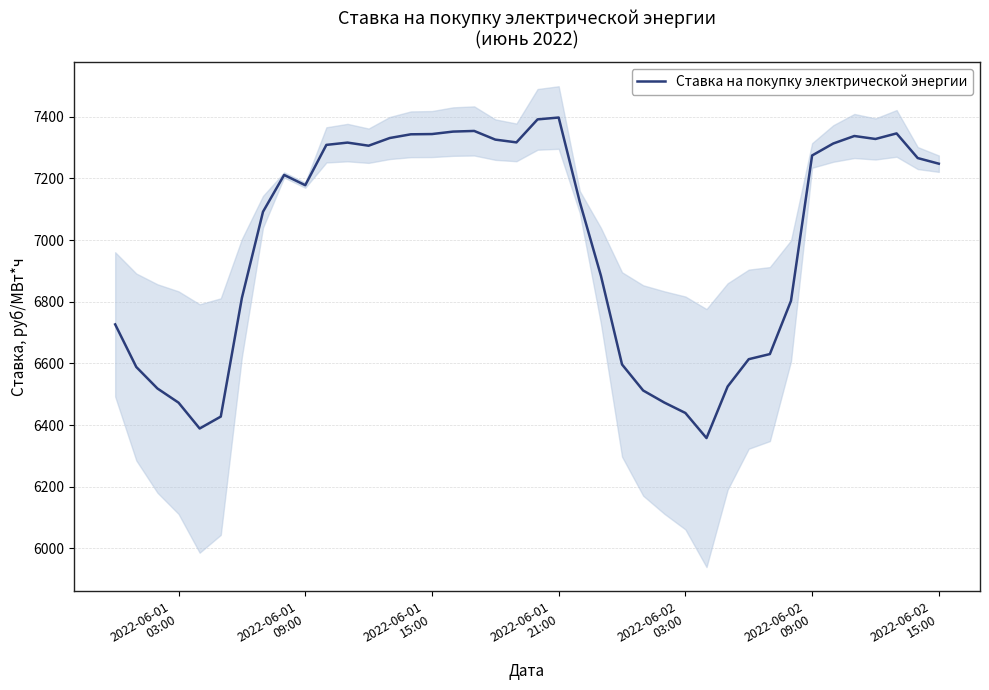

What is the highest value of the Ставка на покупку электрической энергии series?

7397.3